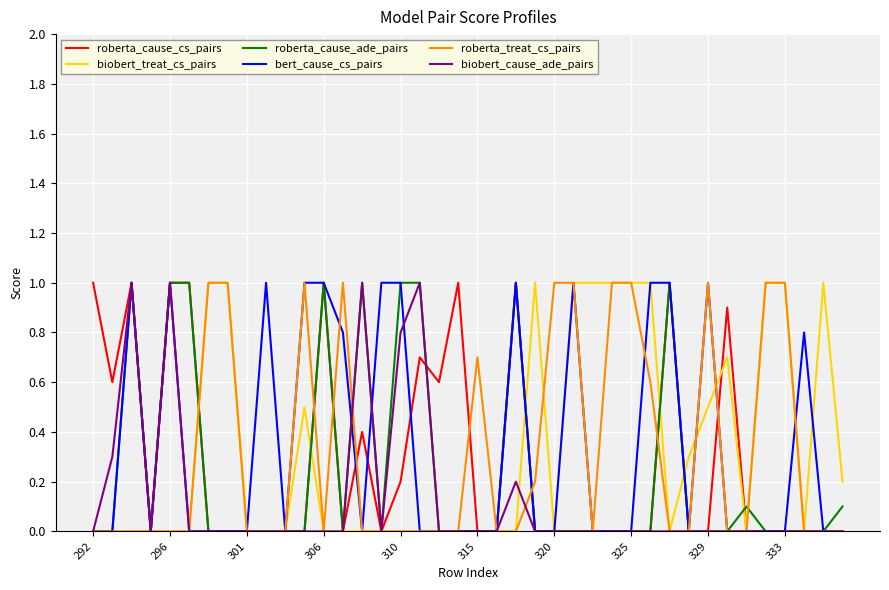

What are all the series names shown in the legend?

roberta_cause_cs_pairs, biobert_treat_cs_pairs, roberta_cause_ade_pairs, bert_cause_cs_pairs, roberta_treat_cs_pairs, biobert_cause_ade_pairs